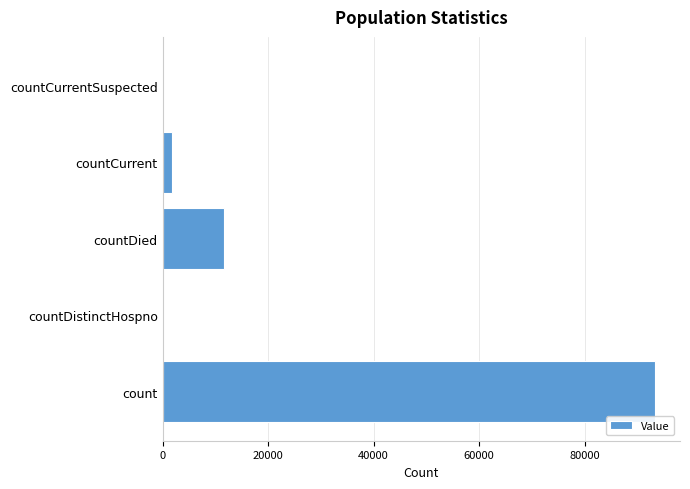

How many categories are shown in the chart?

5